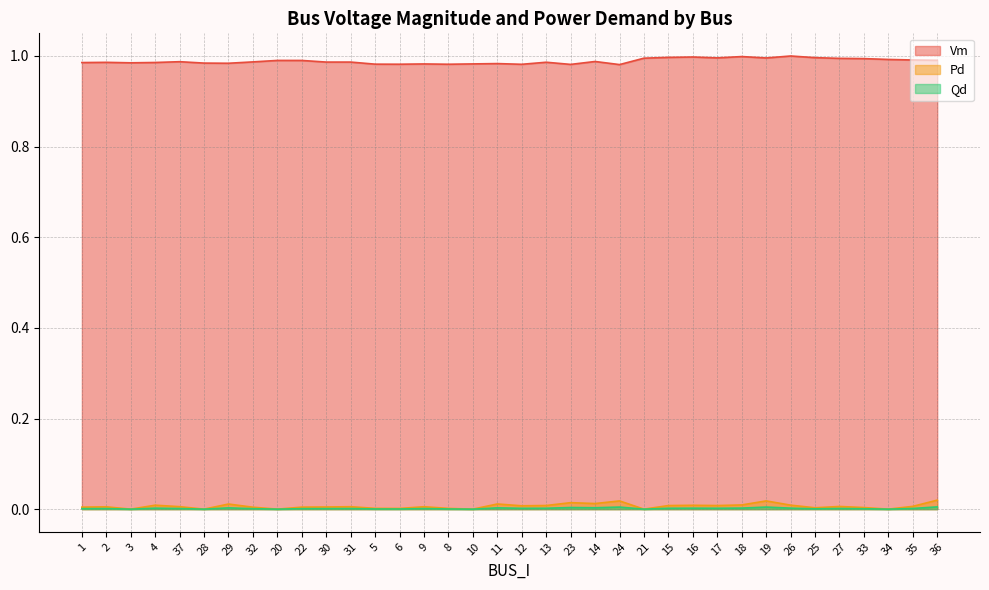

Where is the first local minimum for Qd?

3